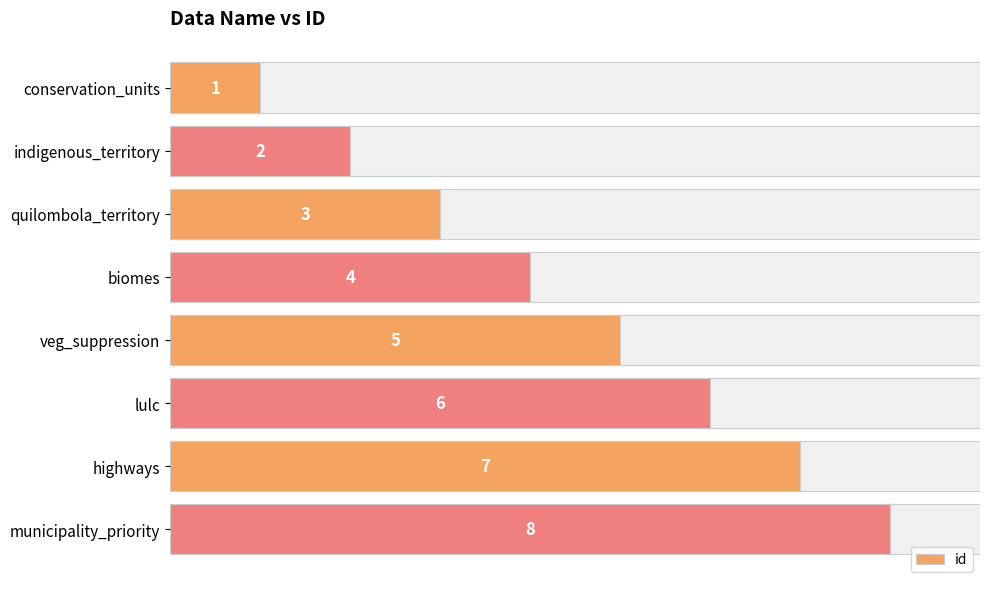

How many distinct data groups are displayed?

1